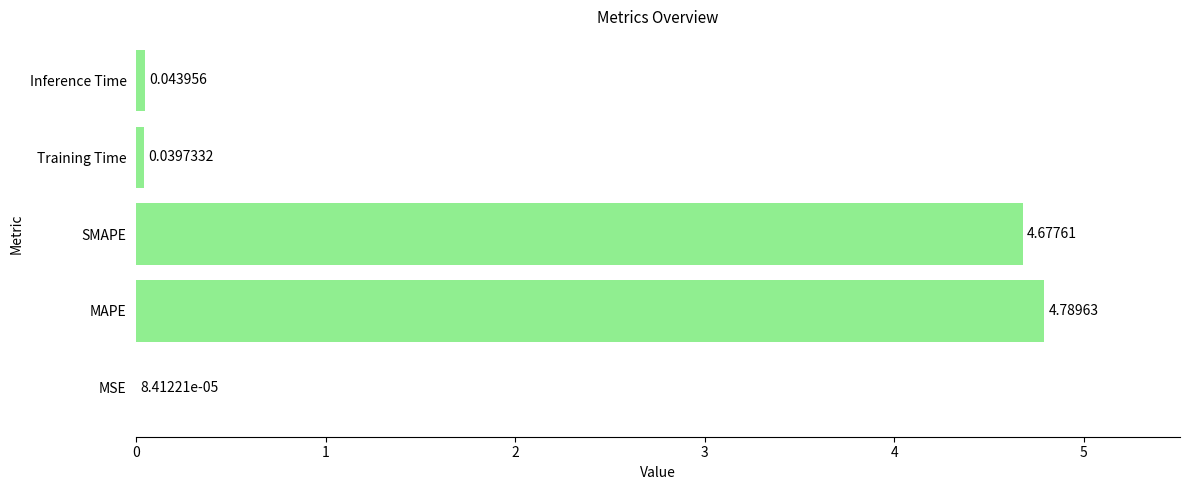

What is the sum of all values?

9.6